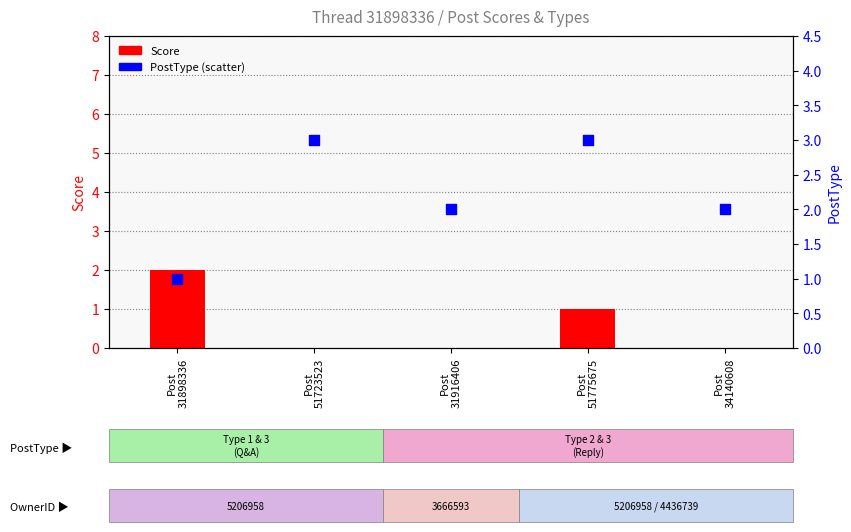

Which series reaches the minimum Y coordinate?

Score